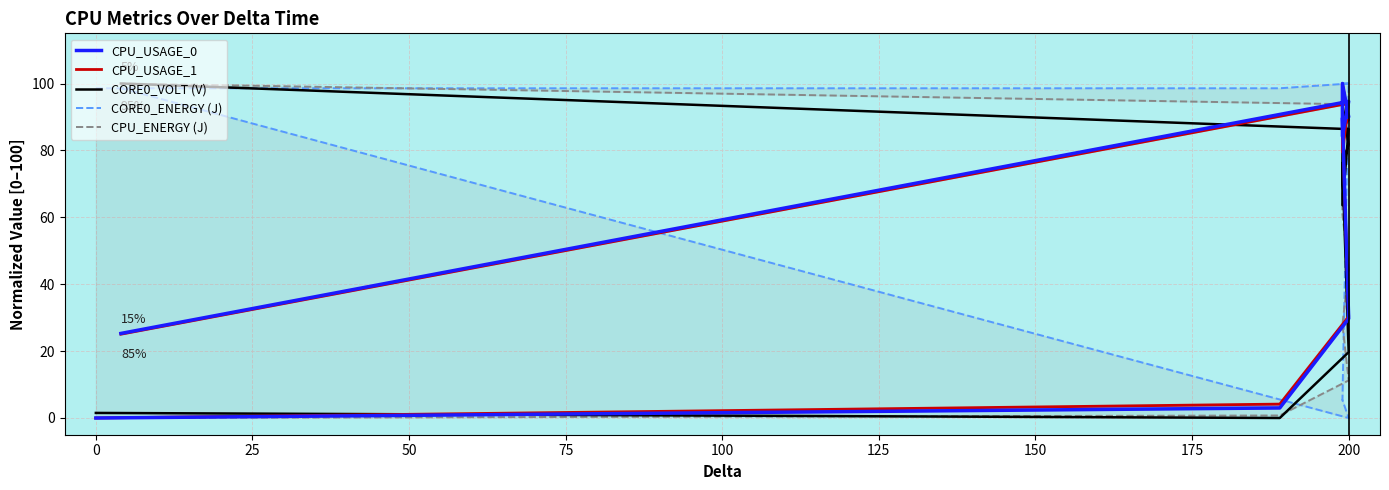

Where does the CPU_ENERGY (J) series first go above 44?

200